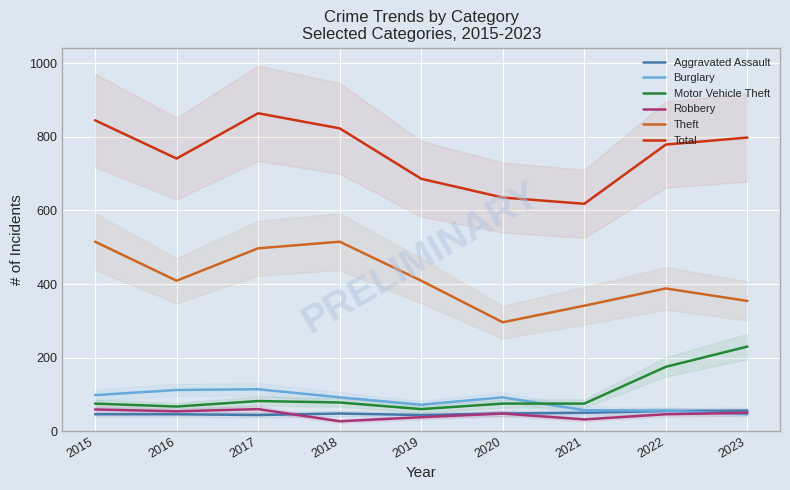

What is the difference between the second highest and second lowest values in the Motor Vehicle Theft series?

108